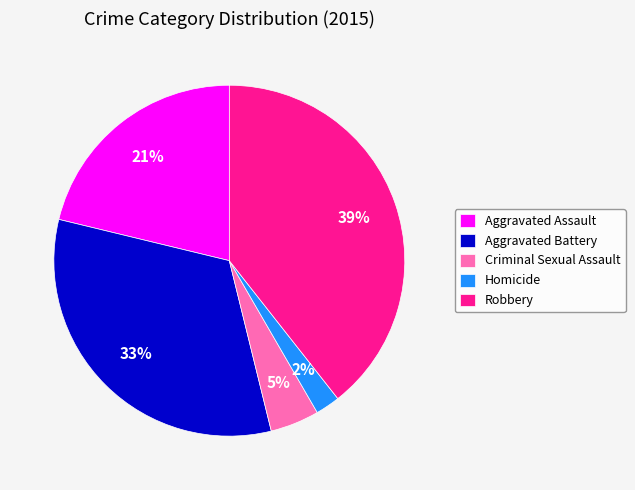

To the nearest percent, what is the combined percentage of Aggravated Battery and Homicide?

35%